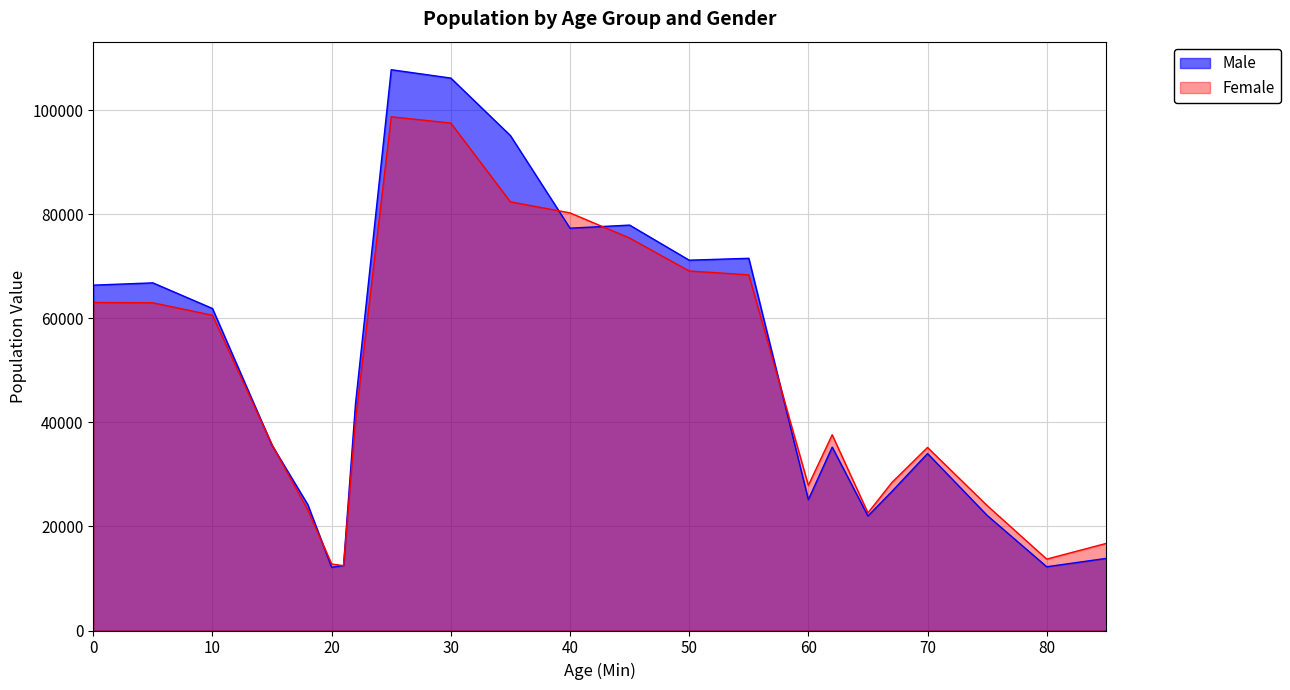

What is the difference between the second highest and second lowest values in the Male series?

93891